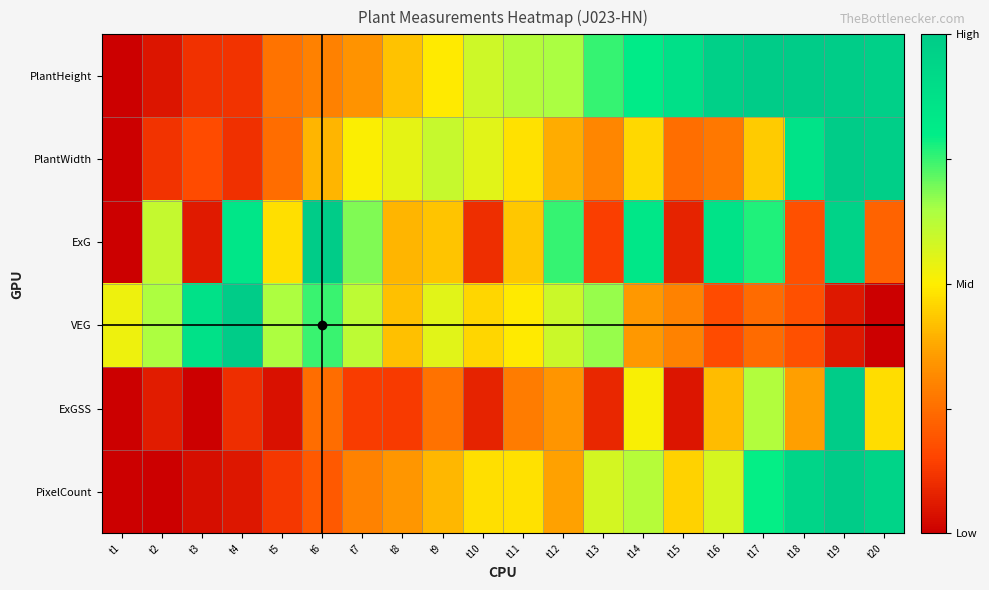

Between t7 and t14, which series saw the biggest shift?

PlantHeight